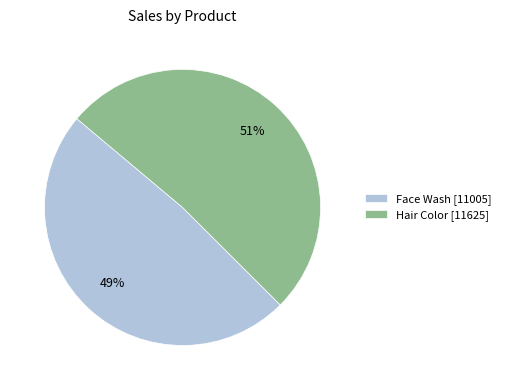

Is there any slice that represents more than half of the pie?

Yes